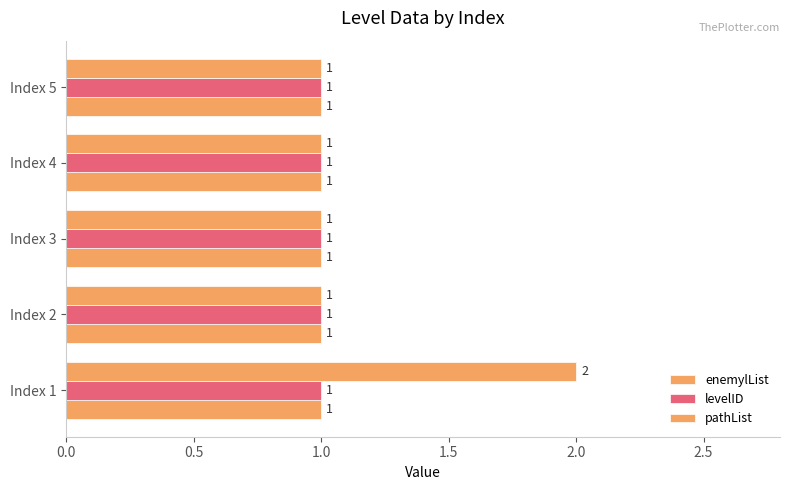

How many data points does each series have?

5